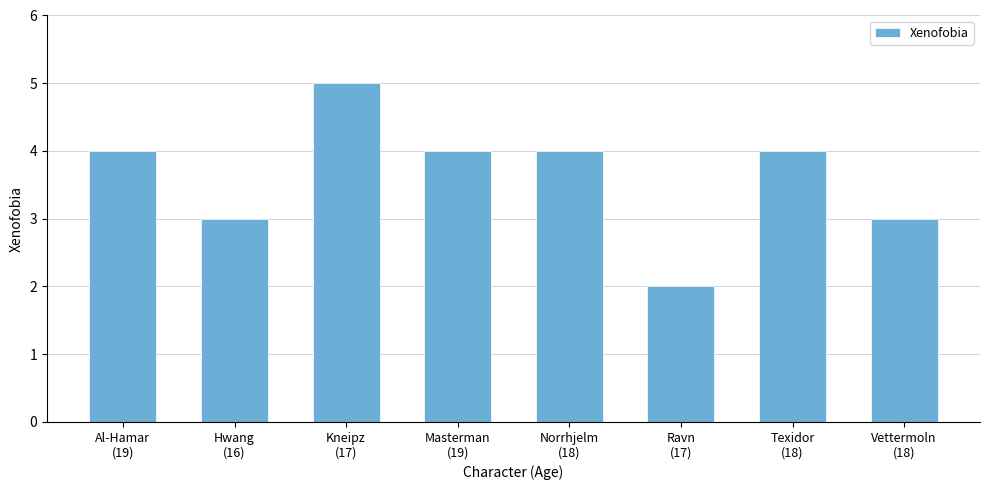

What position from the right is Vettermoln
(18)?

1